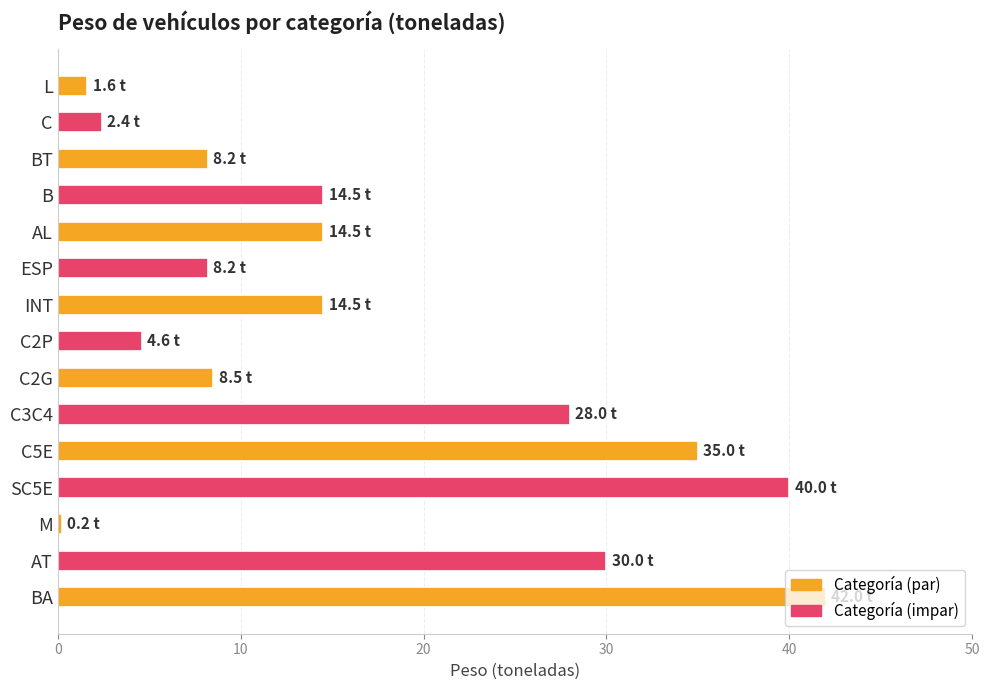

What is the greatest value displayed?

42.0